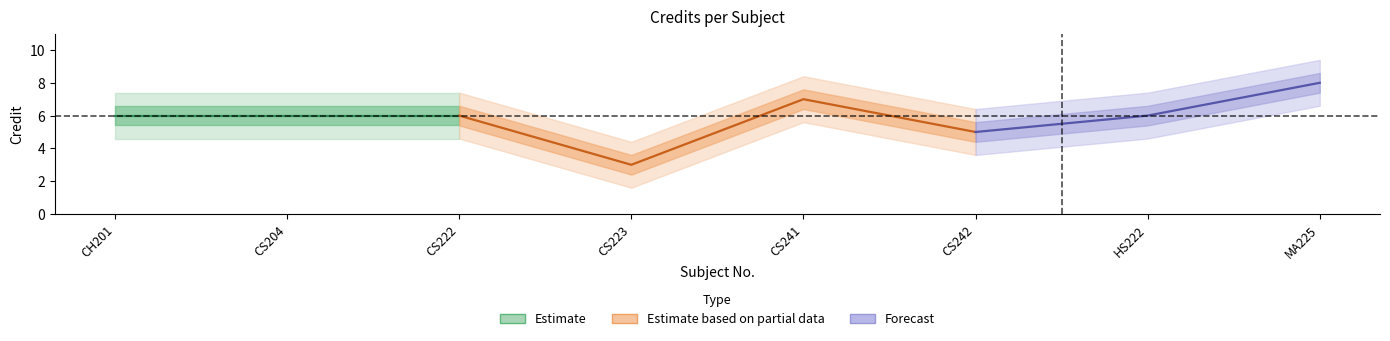

What is the maximum value shown in the chart?

8